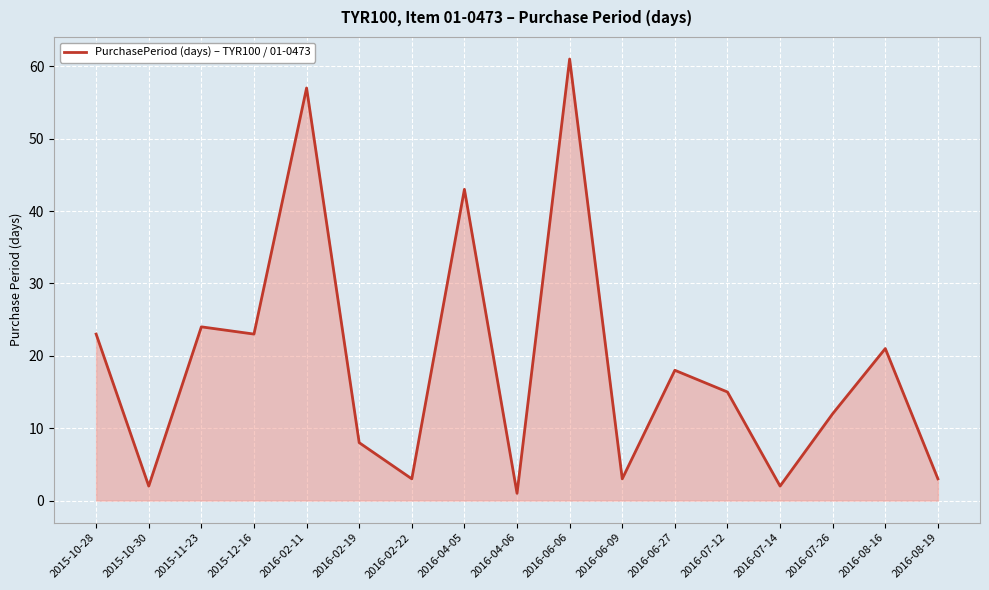

Is it true that the value at 2016-02-22 is 3?

True